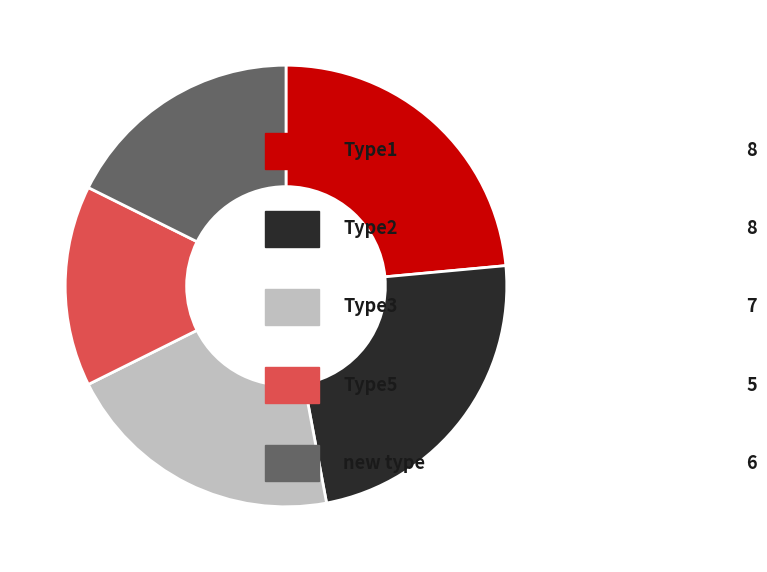

Is there any slice that represents more than half of the pie?

No